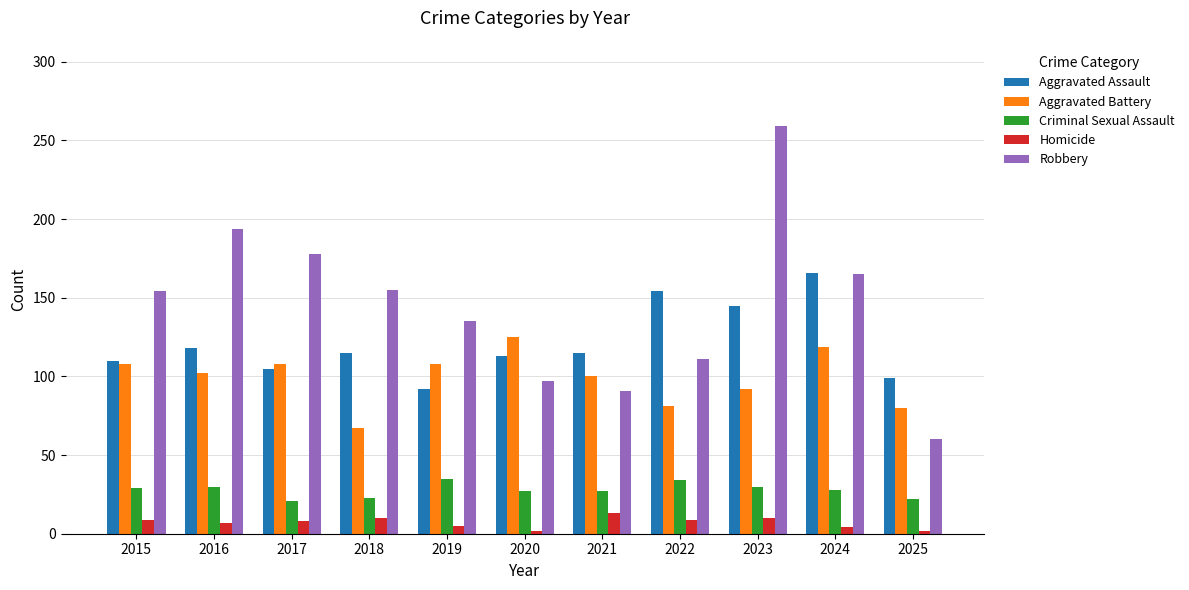

Which series has the largest total across all categories?

Robbery